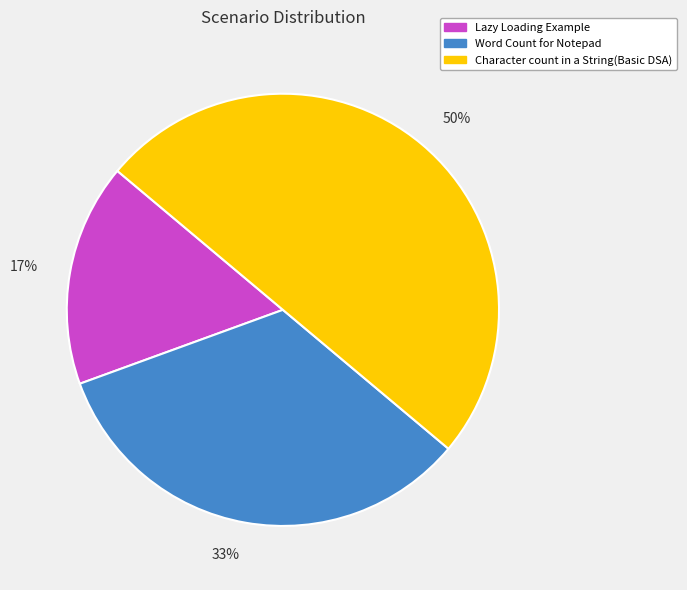

To the nearest percent, what percentage of the pie is Lazy Loading Example?

17%